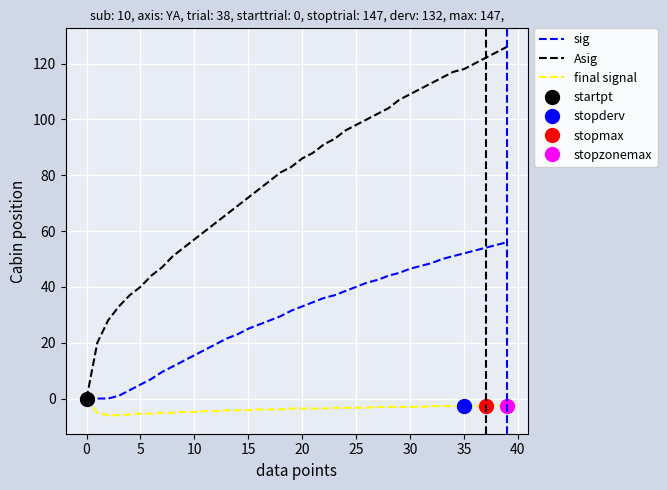

Rank the series by their maximum value, from highest to lowest.

Asig, sig, final signal